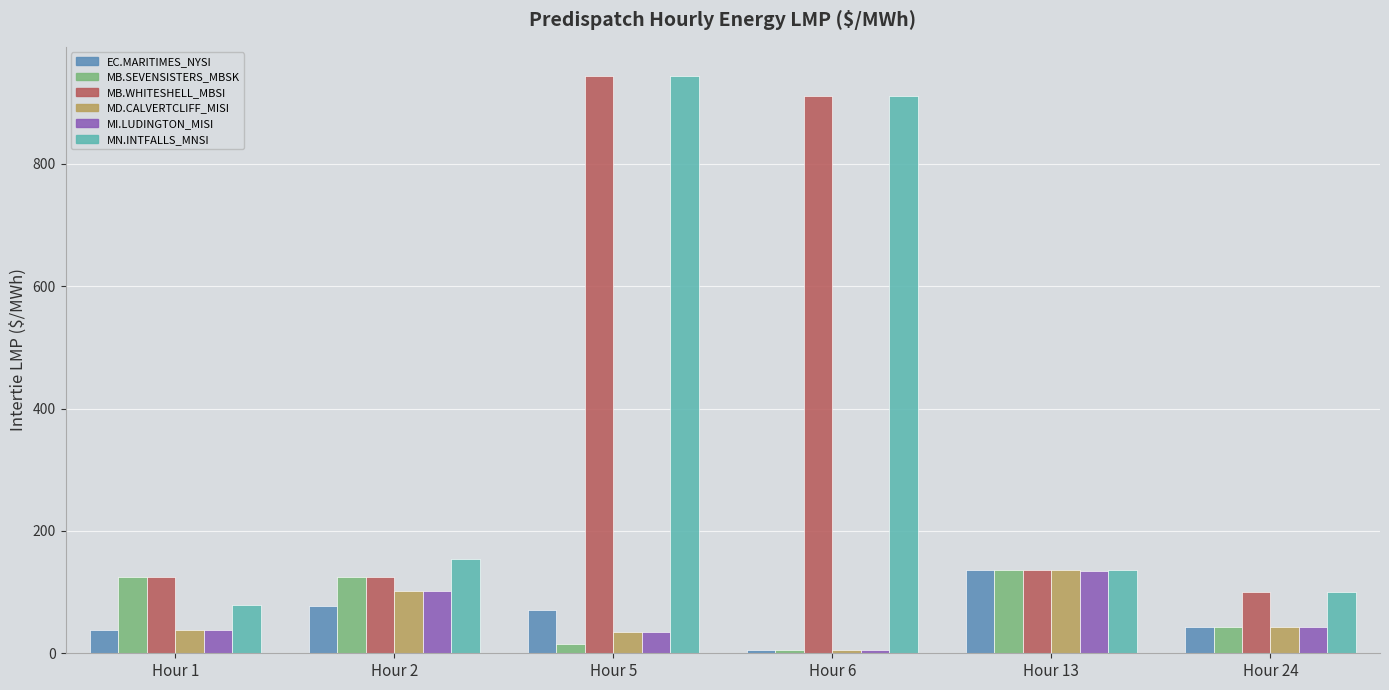

At how many categories does at least one series exceed 861?

2